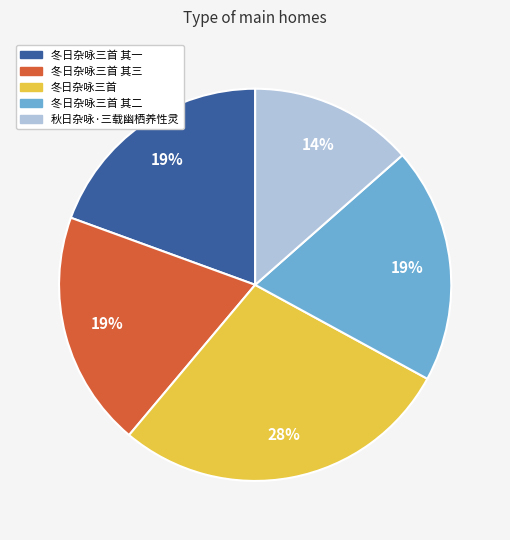

Is there a majority slice in this chart?

No